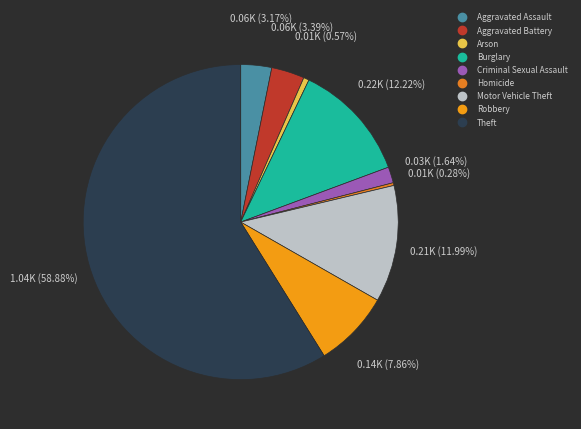

True or false: Homicide accounts for 1% of the total.

False